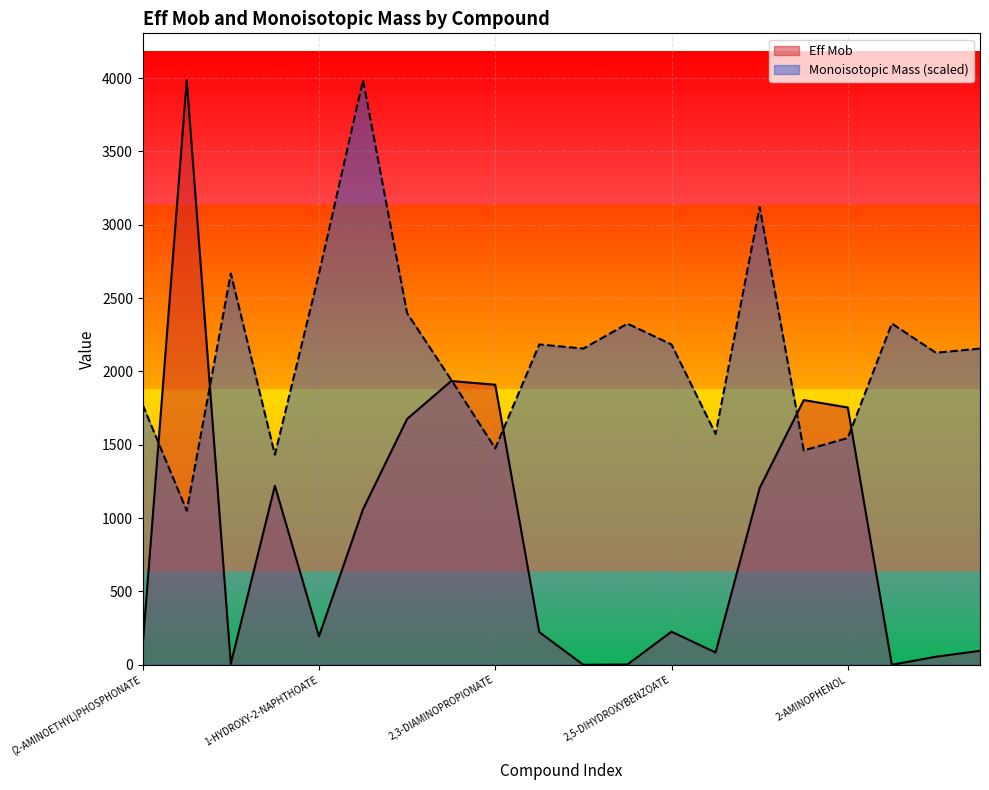

Where is Monoisotopic Mass nearest to the value 2518?

1-METHYL-L-HISTIDINE